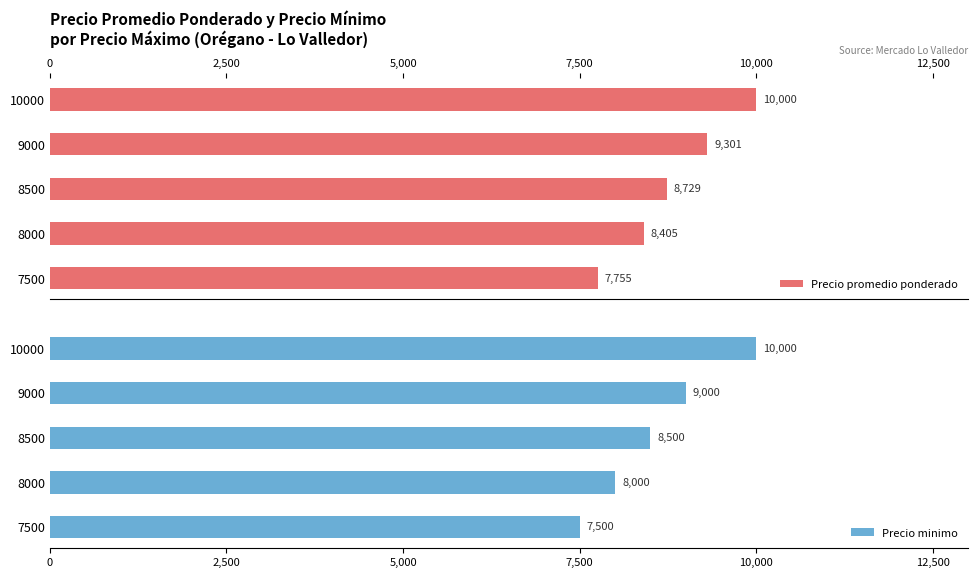

What is the difference between the Precio promedio ponderado values at 10000 and 8500?

1271